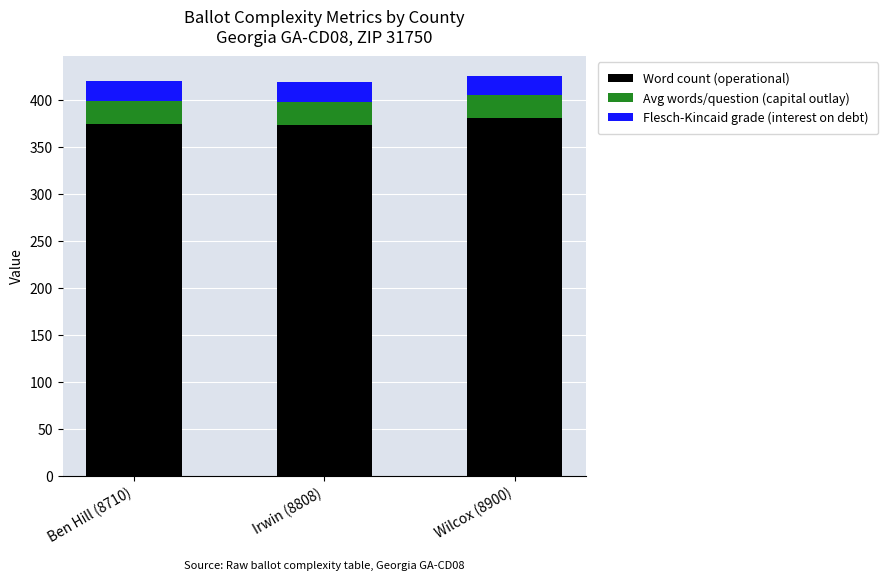

What is the highest value of the Word count (operational) series?

381.0